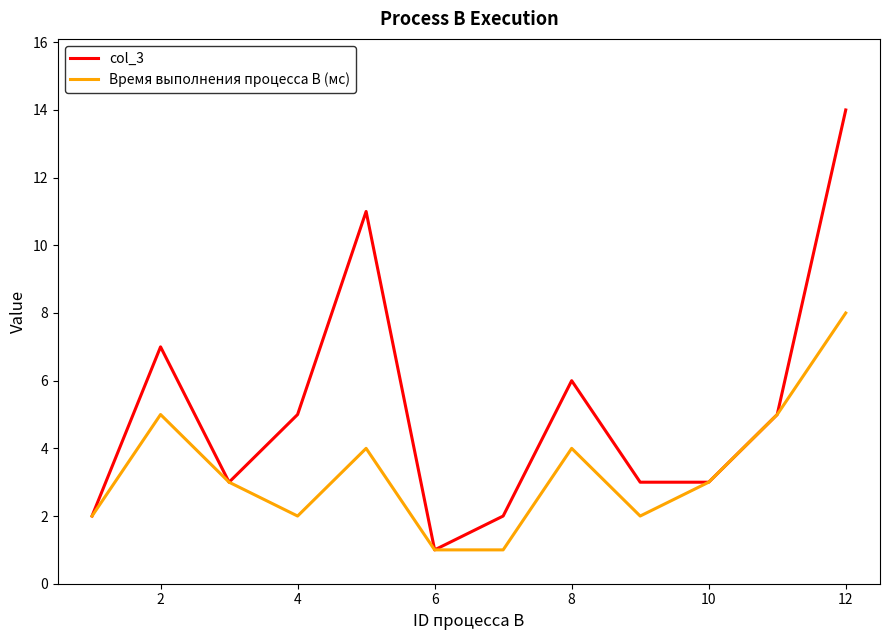

What is the minimum value for col_3?

1